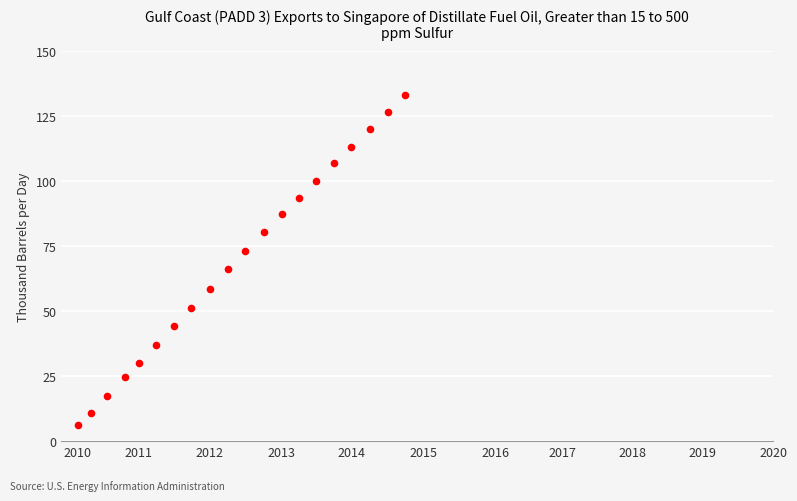

What is the range of Y values (max minus min)?

126.7